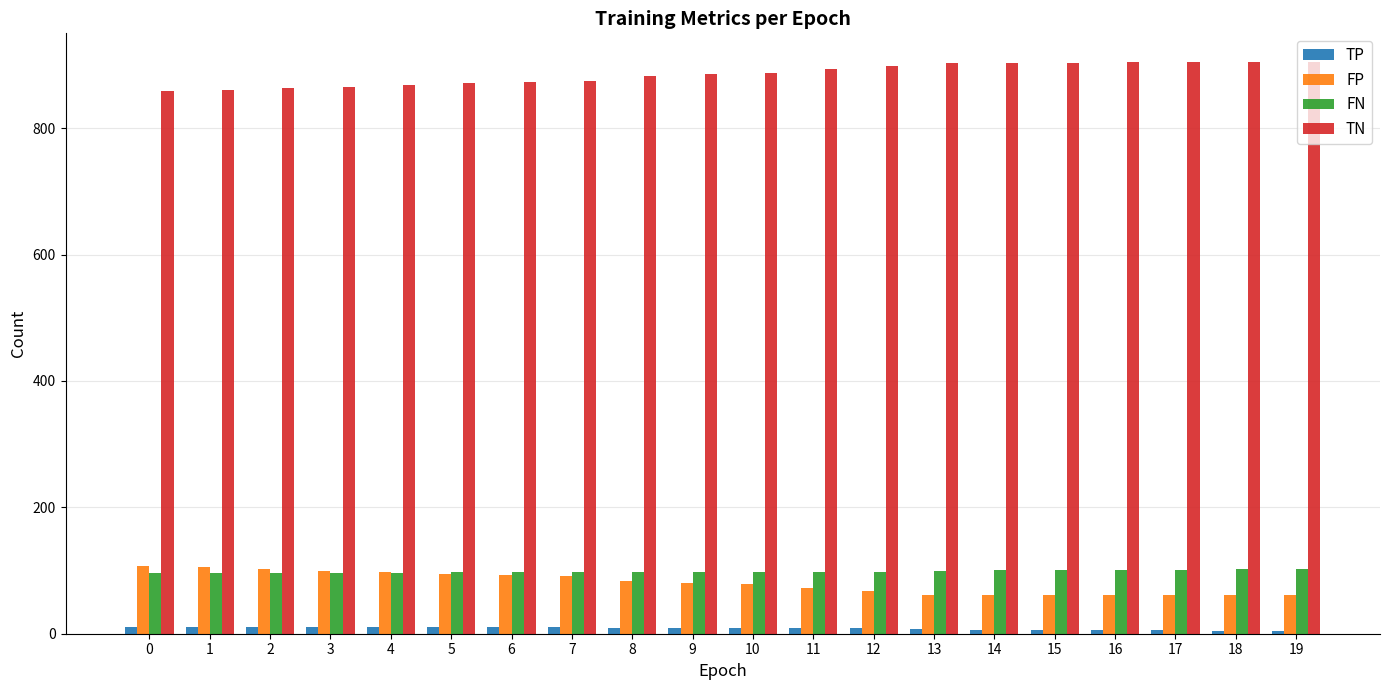

The FP series shows 24 at 16. True or false?

False